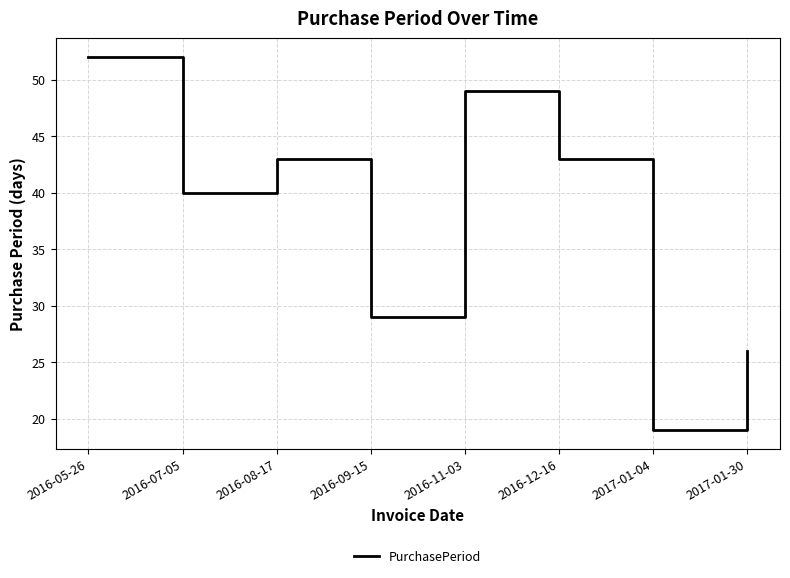

What position from the left is 2016-07-05?

2